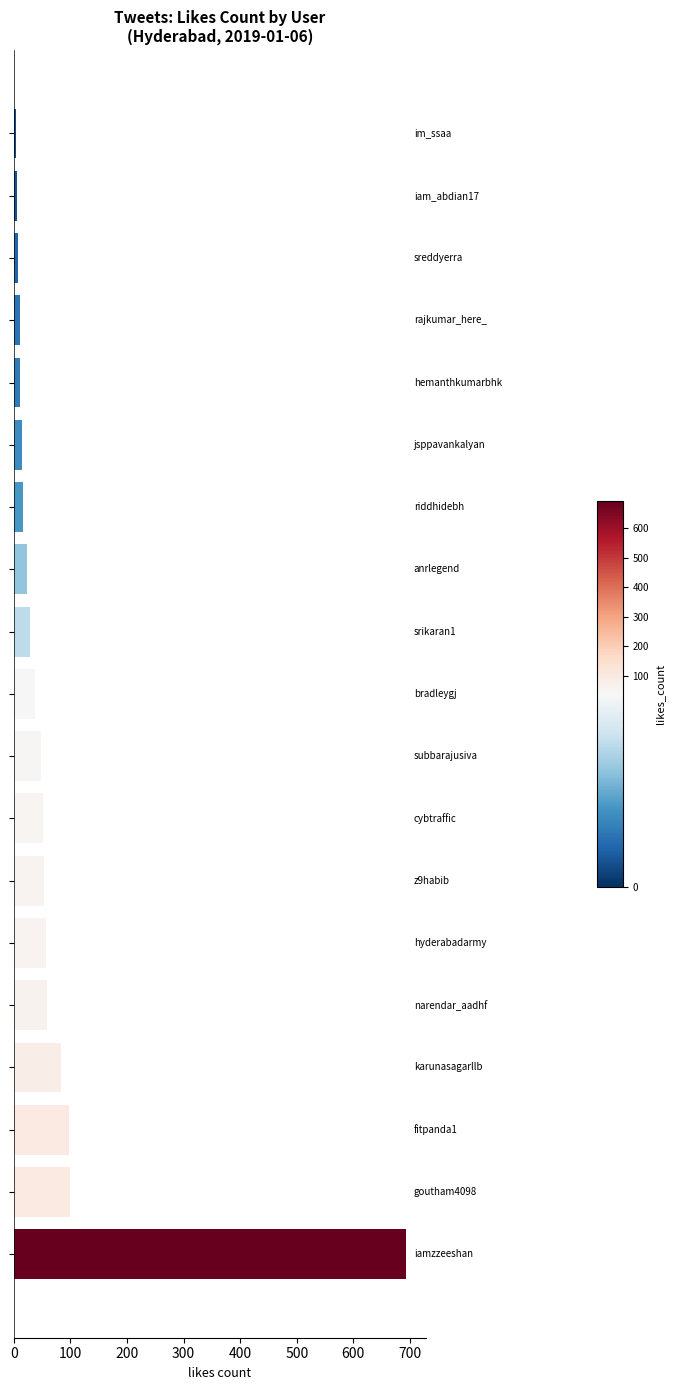

What is the sum of all values?

1399